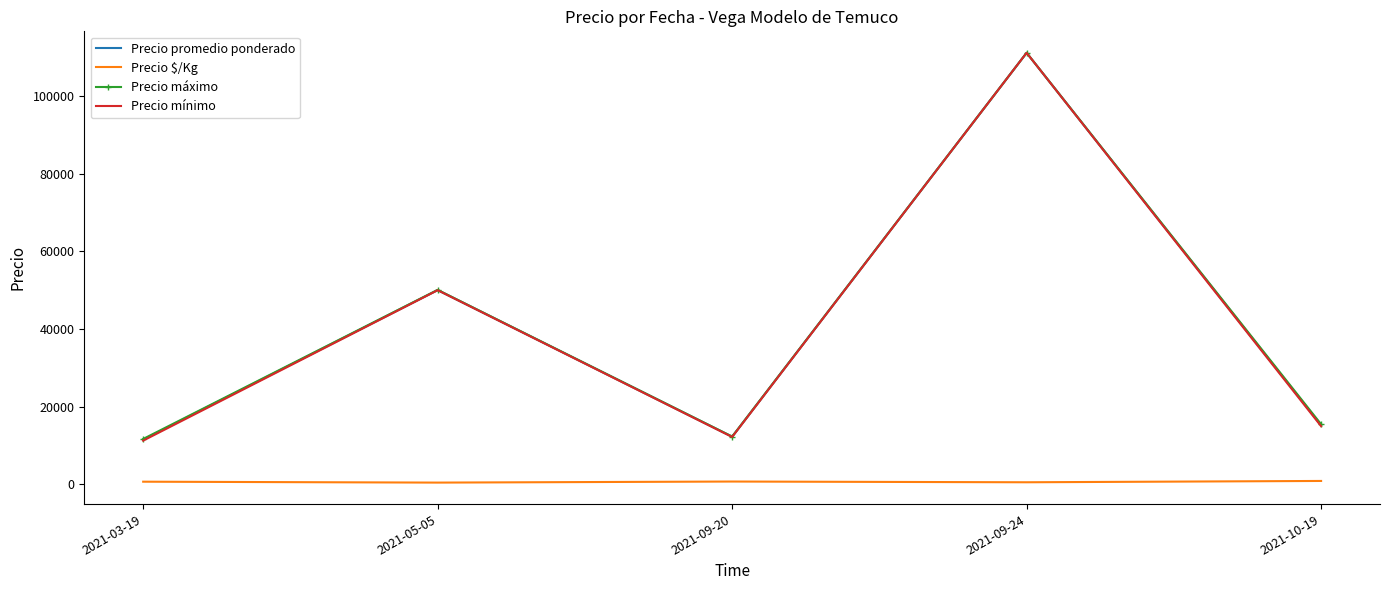

True or false: Precio máximo has a value of 13469.2 at 2021-05-05.

False